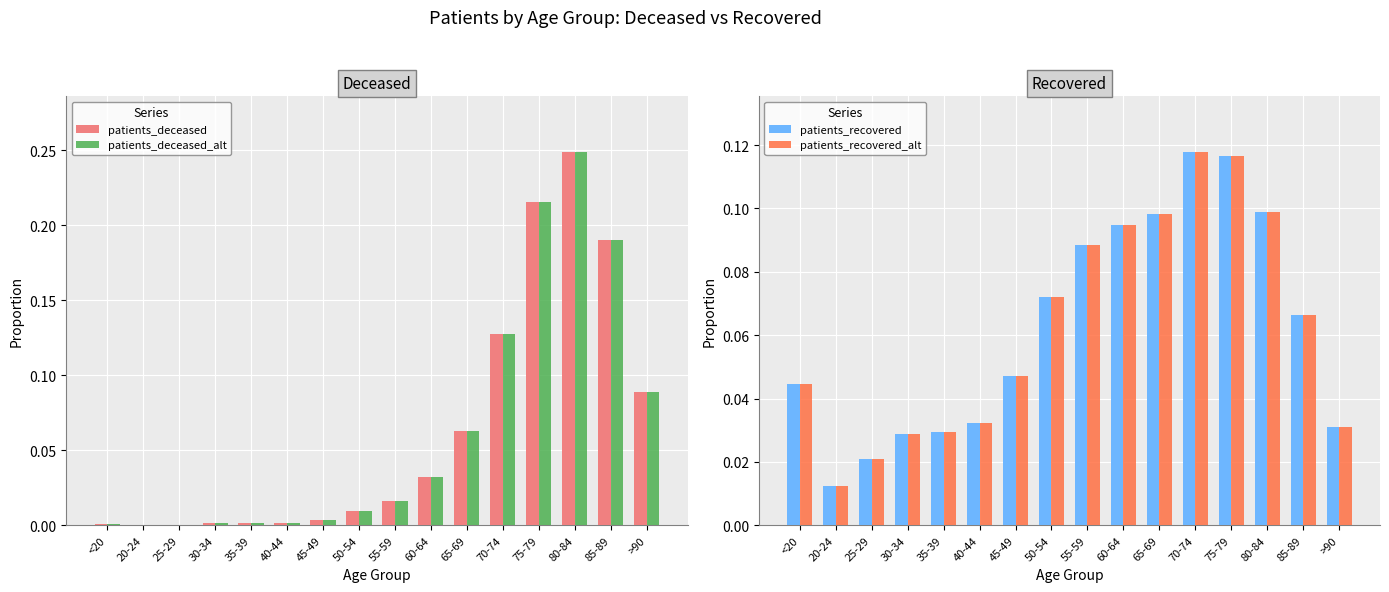

What position from the left is 55-59?

9